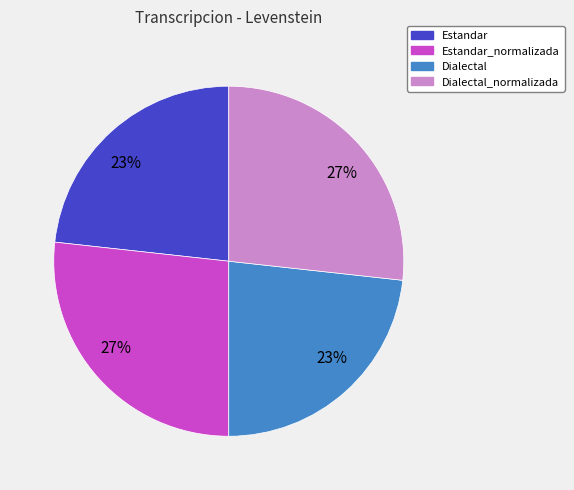

Is there any slice that represents more than half of the pie?

No